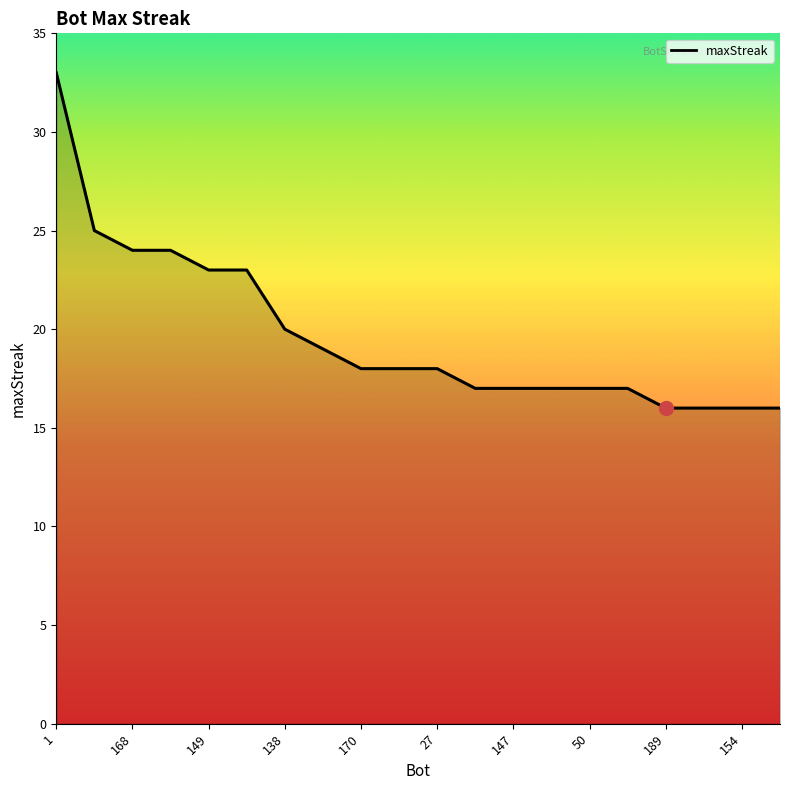

What is the maximum value shown in the chart?

33